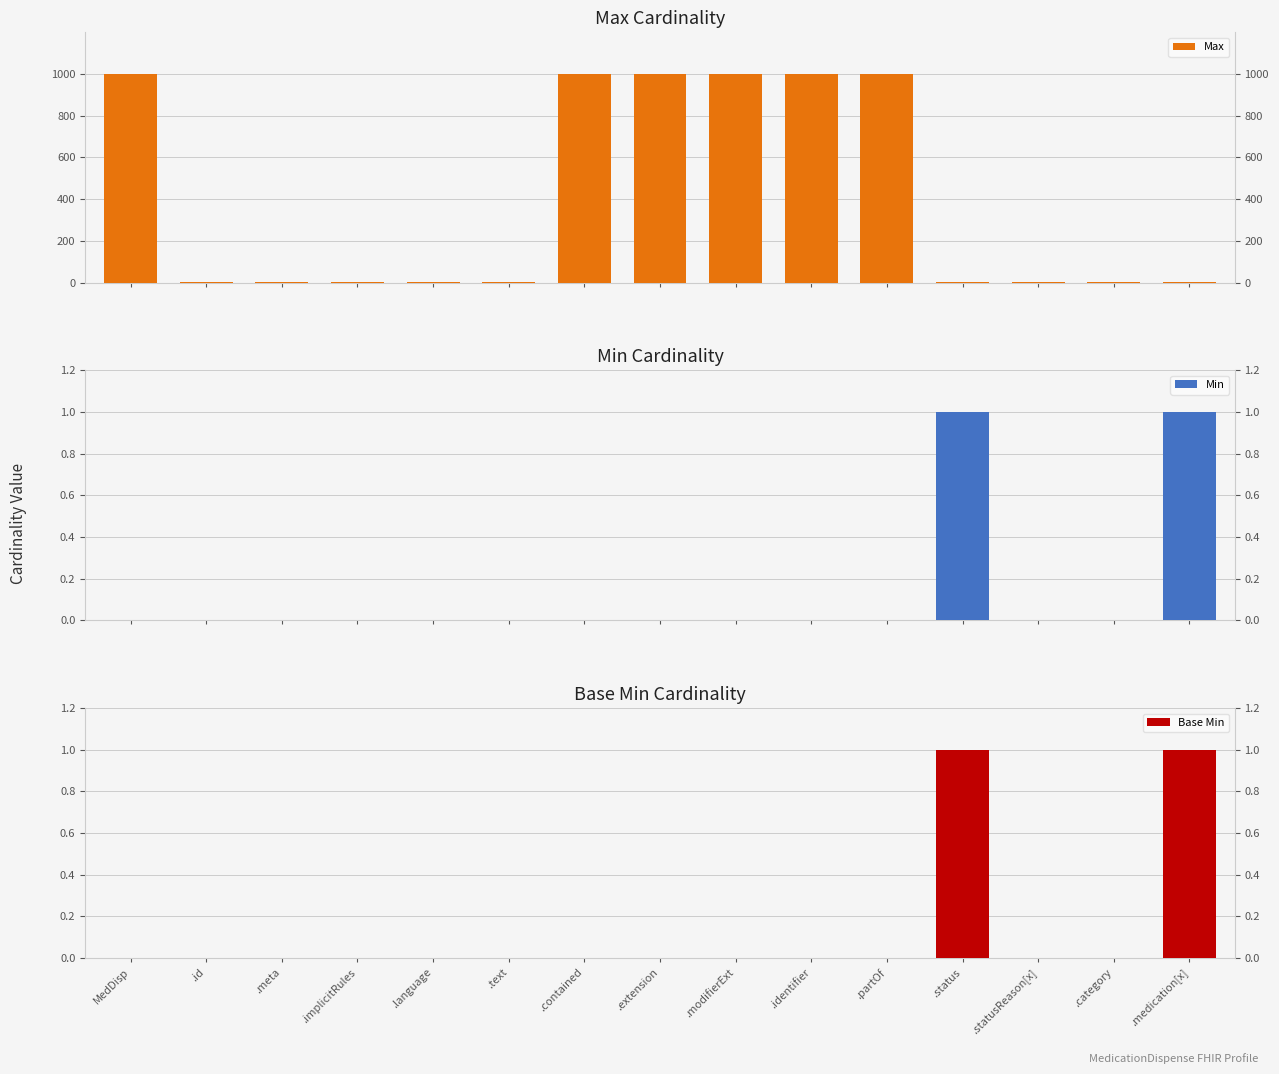

What is the greatest value displayed?

999